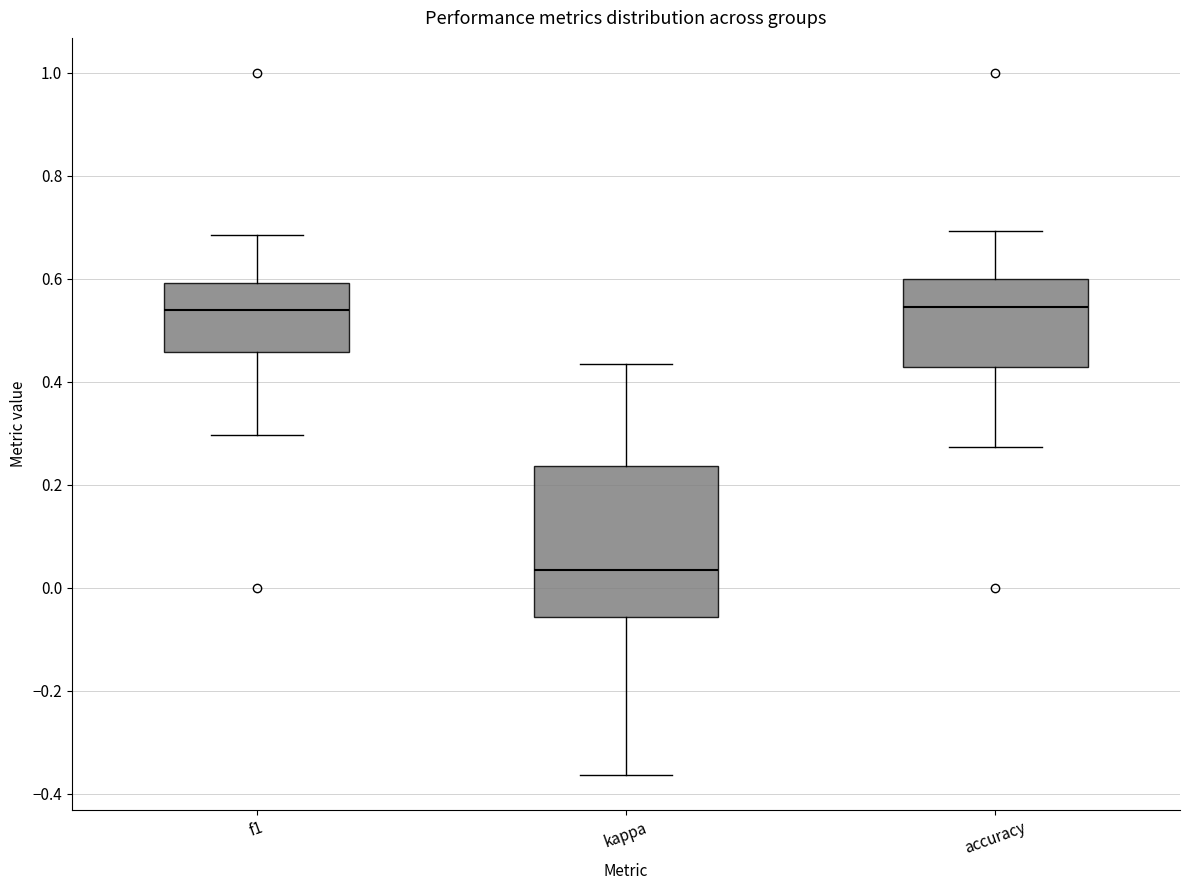

Reading left to right, read every box against the y-axis: the position of its median line, the range the box covers, and the ends of its whiskers. The values are not printed on the chart, so give them approximately, as read against the axis.

f1: median 0.54, box 0.46 to 0.60, whiskers 0.30 to 0.68
kappa: median 0.04, box -0.06 to 0.24, whiskers -0.36 to 0.44
accuracy: median 0.54, box 0.42 to 0.60, whiskers 0.28 to 0.70